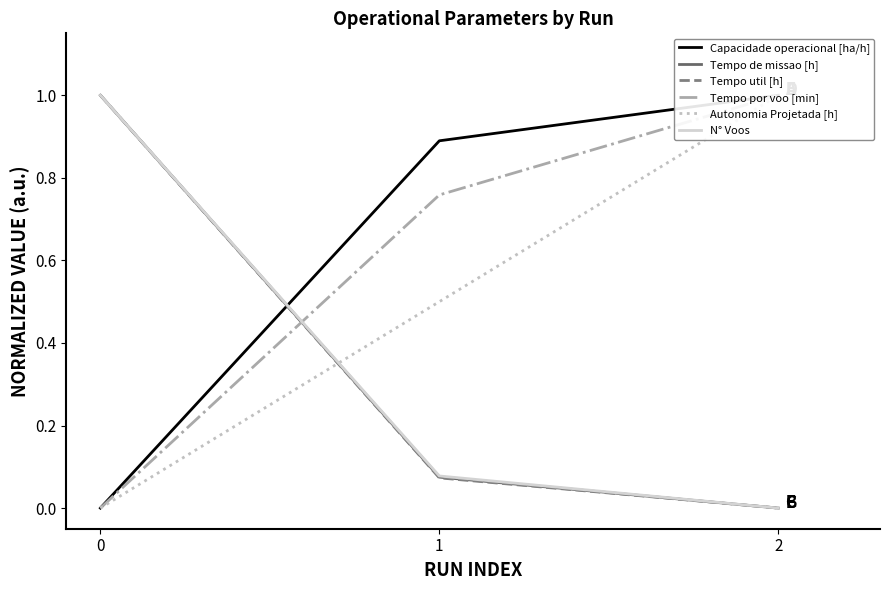

How many values in the N° Voos series exceed 0?

2